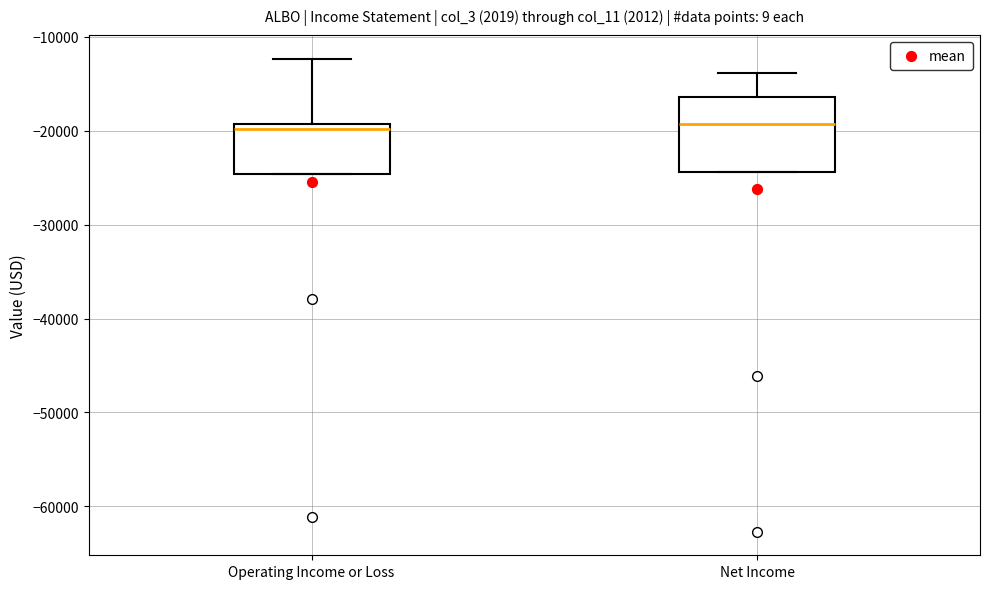

Reading left to right, transcribe this box plot: for each box, give where its median line is, the range the box spans, and where its two whiskers end, as read against the y-axis. The values are not printed on the chart, so give them approximately, as read against the axis.

Operating Income or Loss: median -20000, box -25000 to -19000, whiskers -25000 to -12000
Net Income: median -19000, box -24000 to -16000, whiskers -24000 to -14000